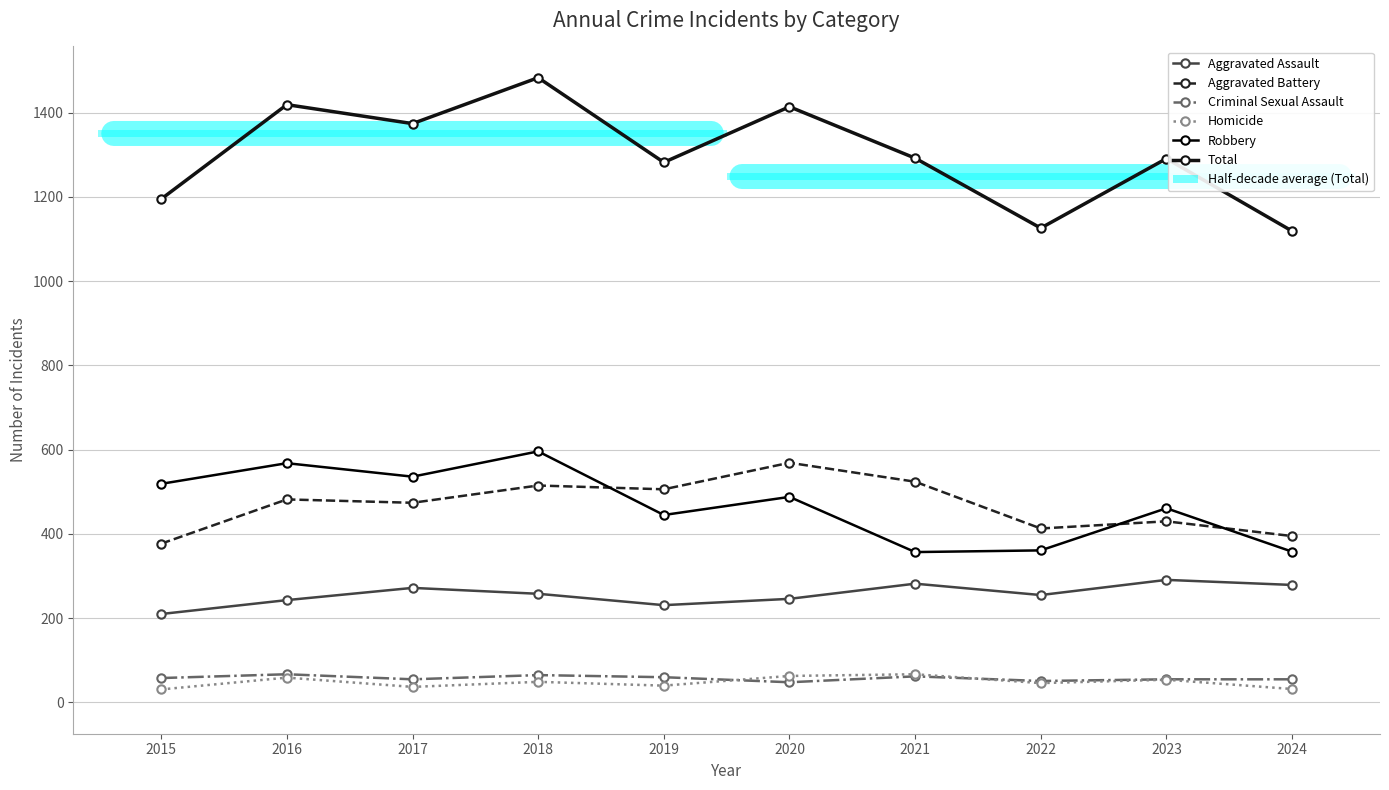

List the labels in order of Total value, largest first.

2018, 2016, 2020, 2017, 2021, 2023, 2019, 2015, 2022, 2024